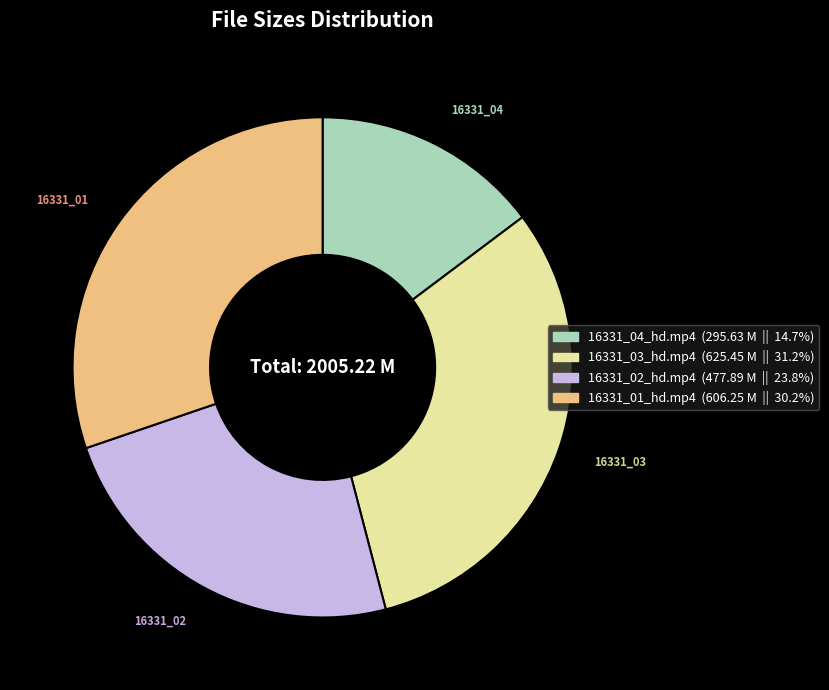

Is there a majority slice in this chart?

No